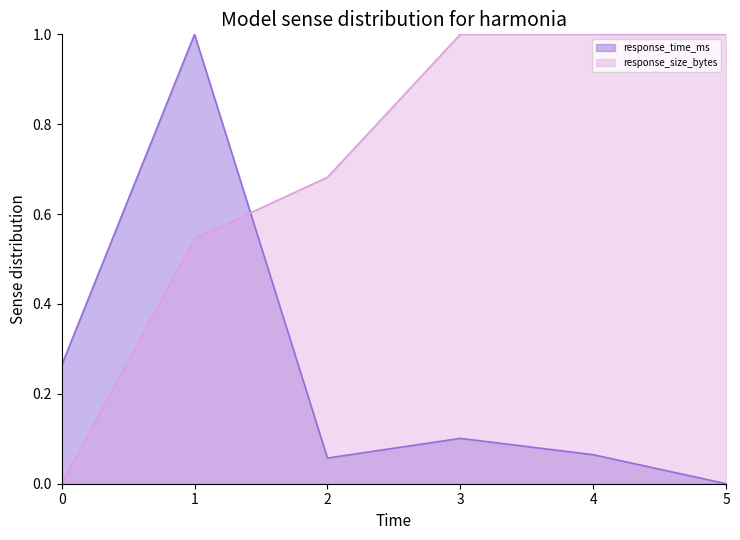

What is the difference between the second highest and minimum values in the response_size_bytes series?

1.0